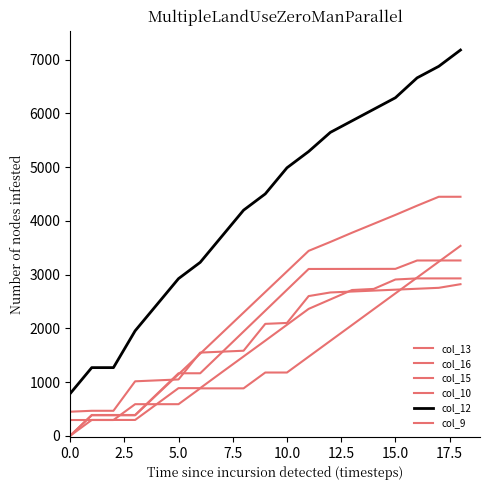

How many lines are shown in the chart?

6